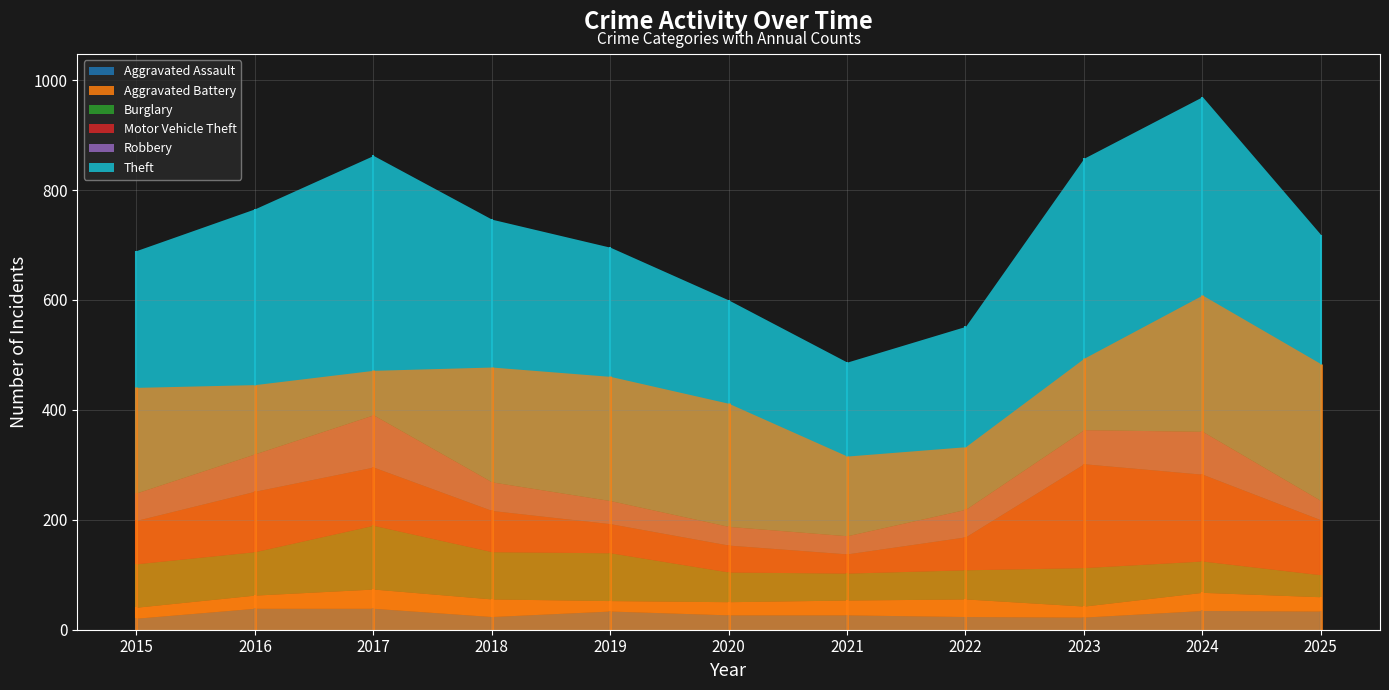

At which category does the chart reach its minimum across all series?

2019